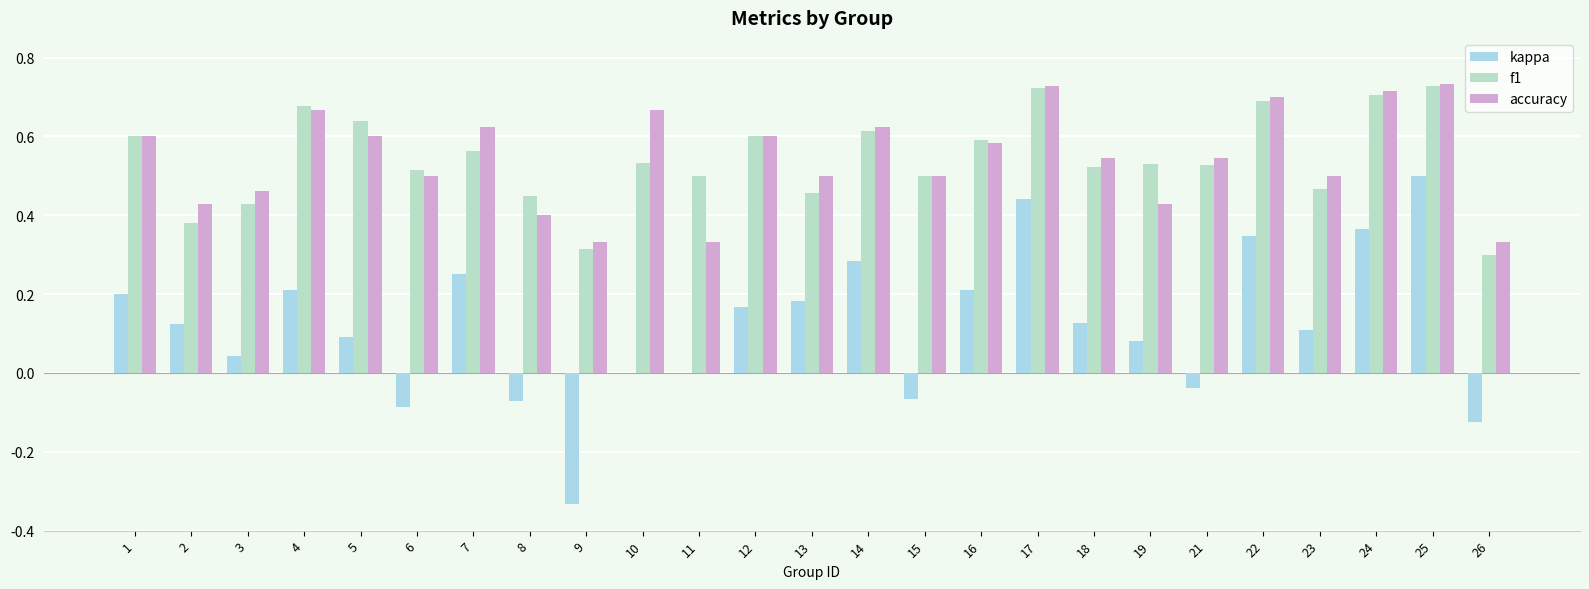

What are all the series names shown in the legend?

kappa, f1, accuracy